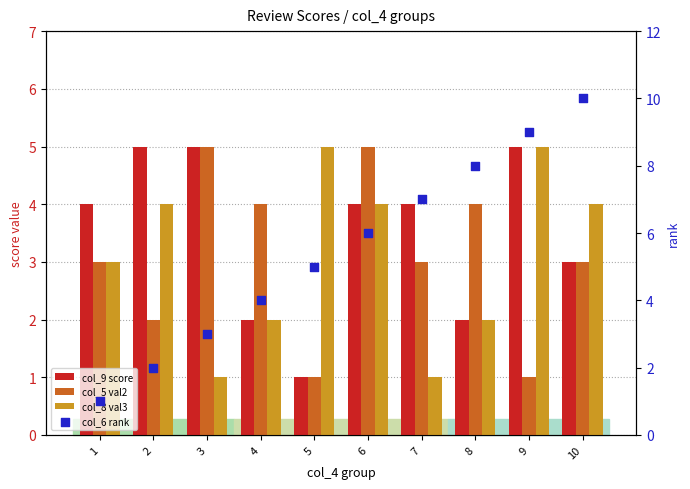

Which series reaches the minimum Y coordinate?

col_9 score